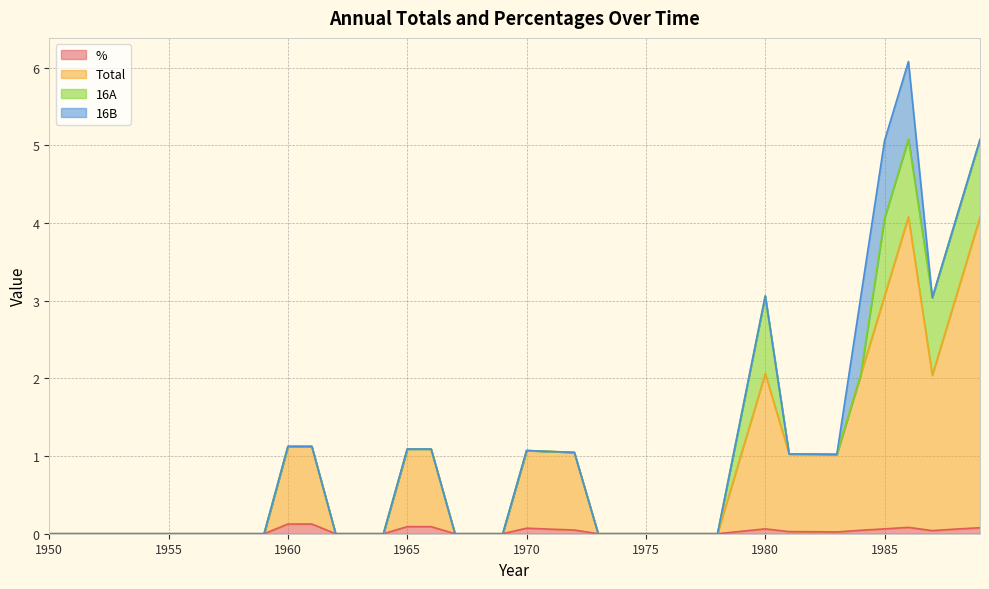

How many lines are shown in the chart?

4